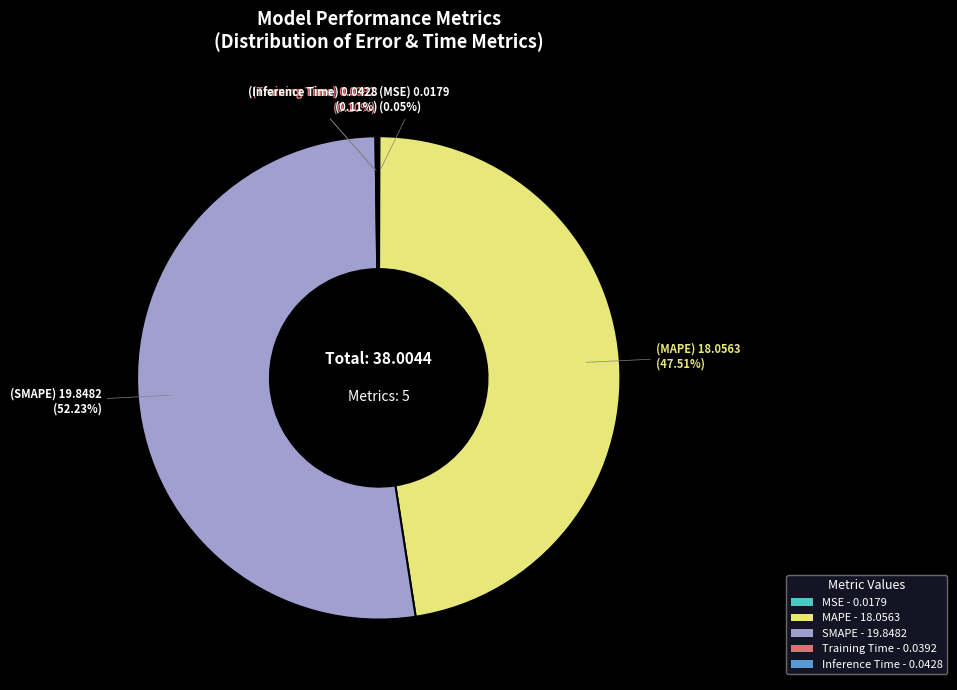

Does SMAPE - 19.8482 account for over 50% of the chart?

Yes